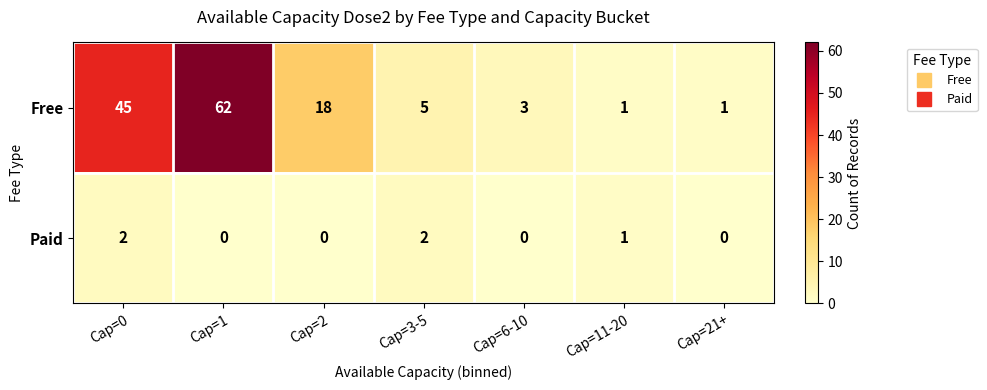

How many data points in Free are less than 5?

3